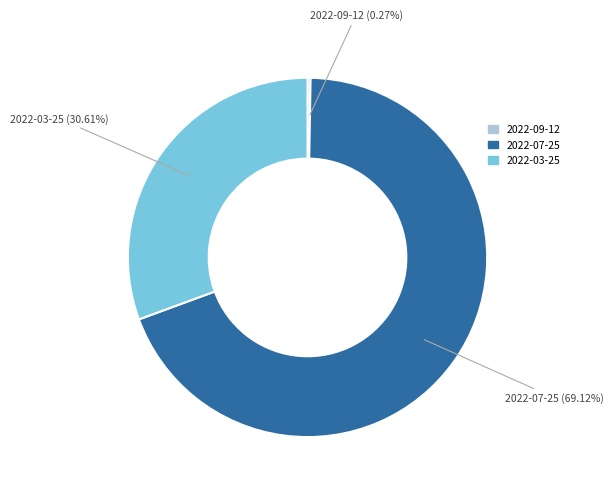

Is there any slice that represents more than half of the pie?

Yes